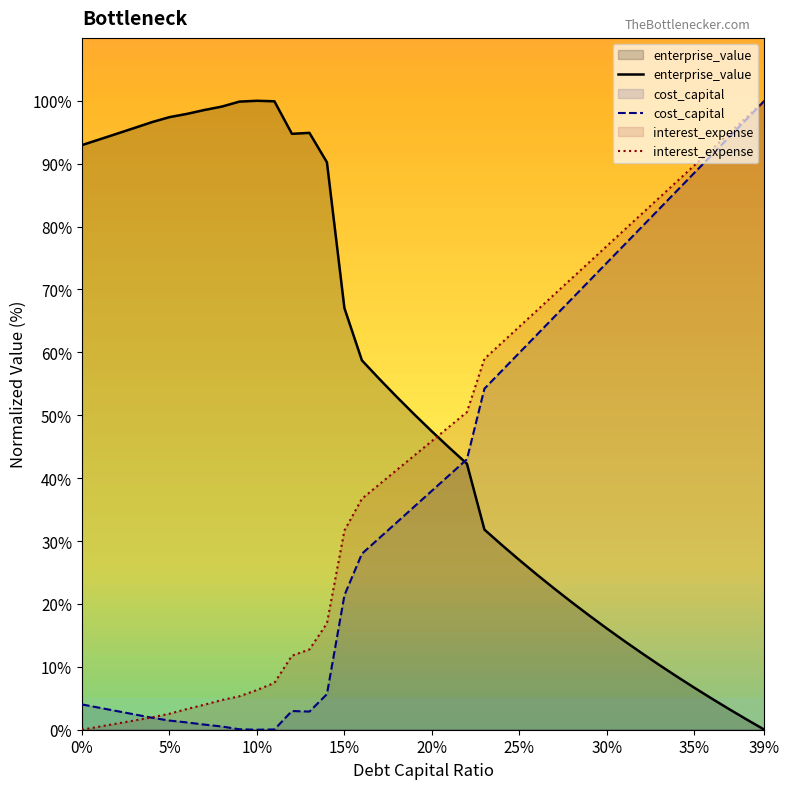

Which category has the highest value across all series?

10